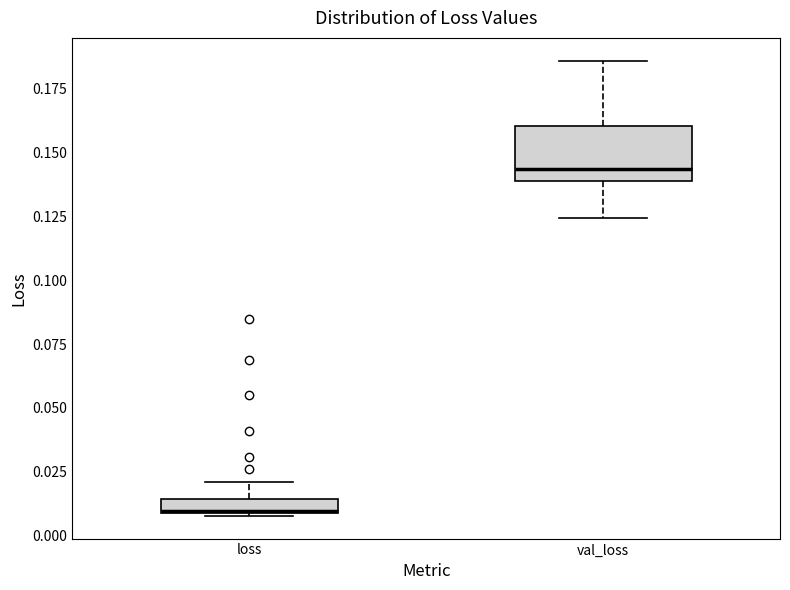

Which box has the highest median line?

val_loss